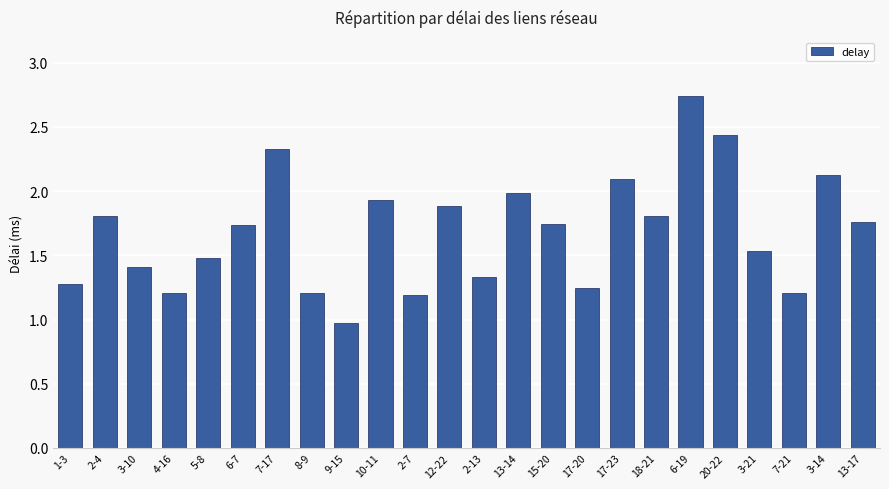

True or false: the data shows 1.0 at 9-15.

True